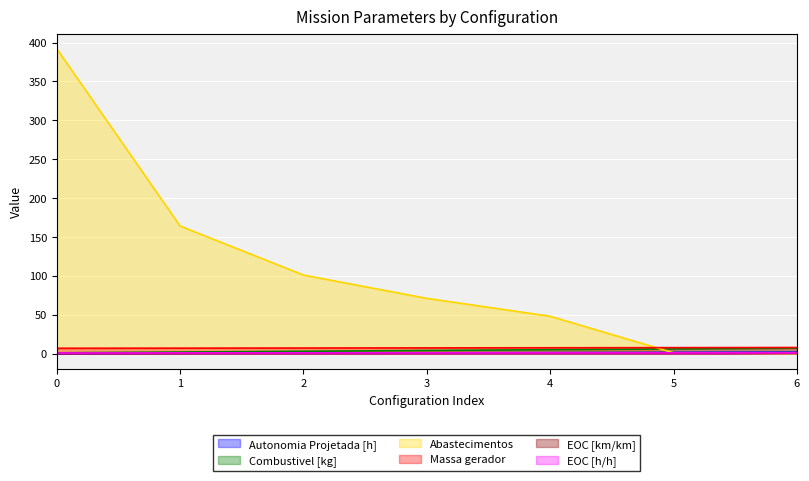

True or false: Combustivel [kg] has a value of 4.0 at 3.

True